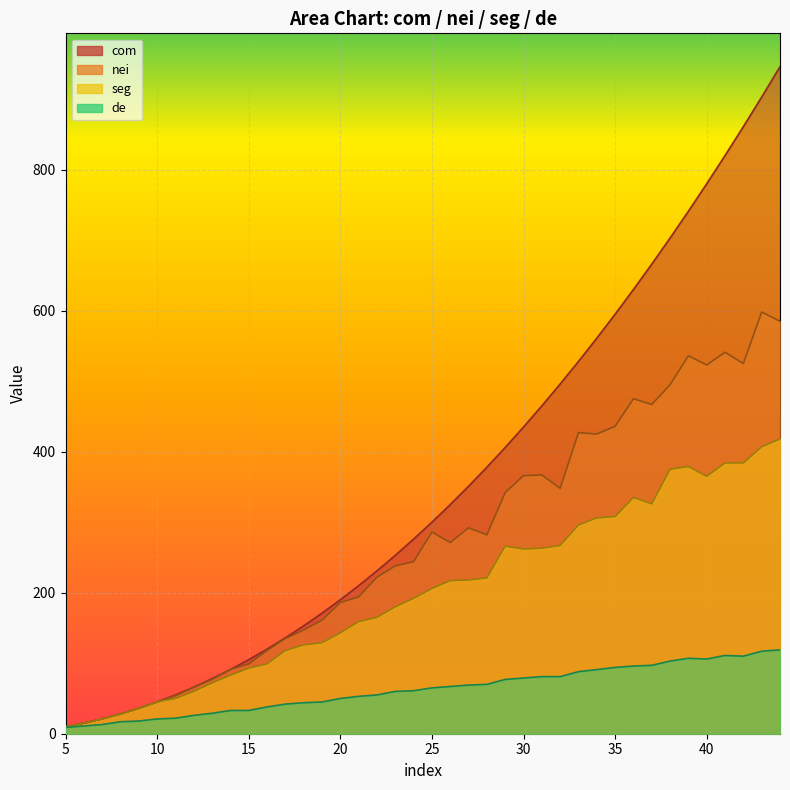

List the labels in order of de value, largest first.

44, 43, 41, 42, 39, 40, 38, 37, 36, 35, 34, 33, 31, 32, 30, 29, 28, 27, 26, 25, 24, 23, 22, 21, 20, 19, 18, 17, 16, 14, 15, 13, 12, 11, 10, 9, 8, 7, 6, 5